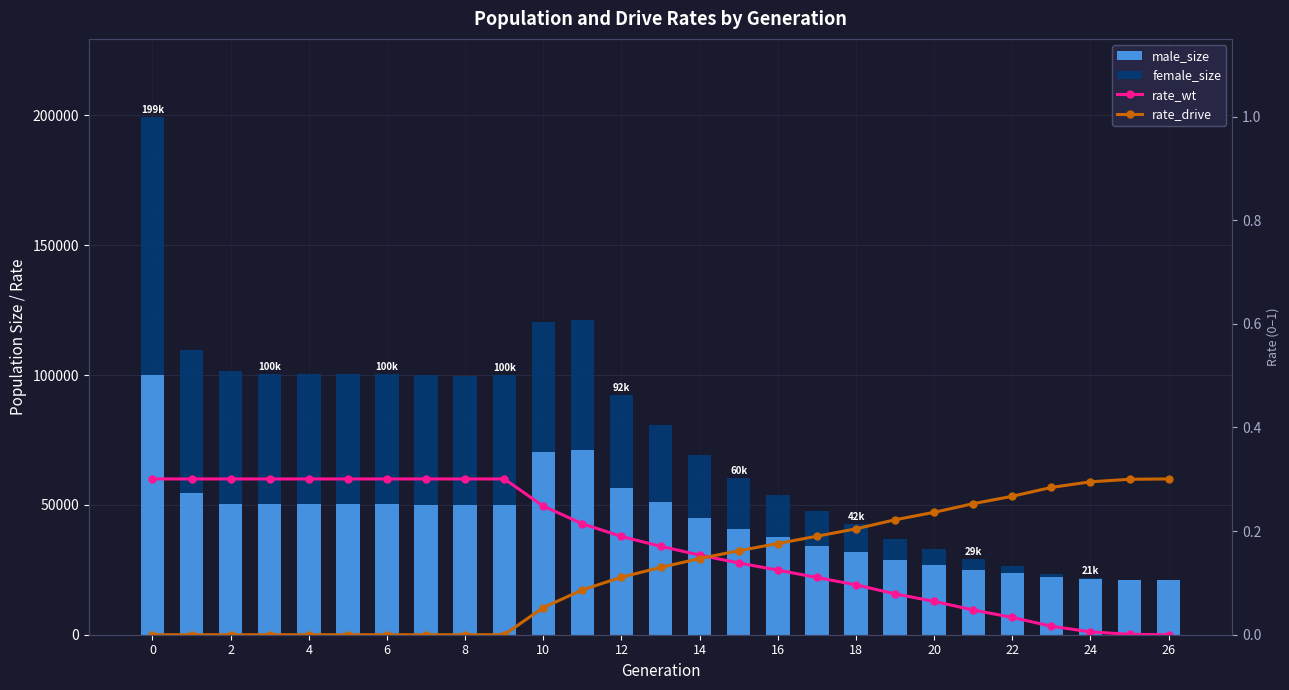

Reading left to right, what are all the values shown in this chart?

rate_wt: 60000.0	60000.0	60000.0	60000.0	60000.0	60000.0	60000.0	60000.0	60000.0	60000.0	49535.4	42731.5	37837.6	34075.1	30673.6	27650.8	24876.4	22054.8	19212.7	15726.8	12848.6	9526.0	6667.0	3268.1	1108.2	132.3	0.0
rate_drive: 0.0	0.0	0.0	0.0	0.0	0.0	0.0	0.0	0.0	0.0	10464.6	17268.5	22162.4	25924.9	29326.4	32349.2	35123.6	37945.2	40787.3	44273.2	47151.4	50474.0	53333.0	56731.9	58891.8	59867.7	60000.0
male_size: 99880.0	54407.0	50456.0	50344.0	50156.0	50358.0	50208.0	49906.0	49911.0	49857.0	70540.0	71153.0	56481.0	50951.0	45086.0	40803.0	37534.0	34224.0	31755.0	28888.0	26973.0	24981.0	23673.0	22210.0	21413.0	21056.0	21000.0
female_size: 99673.0	55136.0	51013.0	49946.0	50264.0	50075.0	50086.0	50286.0	49846.0	50194.0	49866.0	50087.0	35974.0	29704.0	24170.0	19715.0	16463.0	13299.0	10948.0	7951.0	6040.0	4024.0	2664.0	1198.0	379.0	37.0	0.0